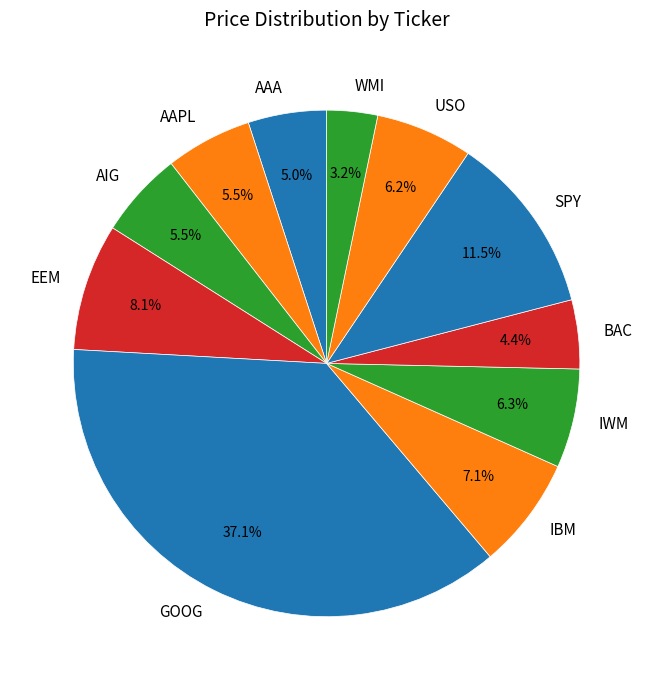

Is the sum of USO and AIG greater than half?

No